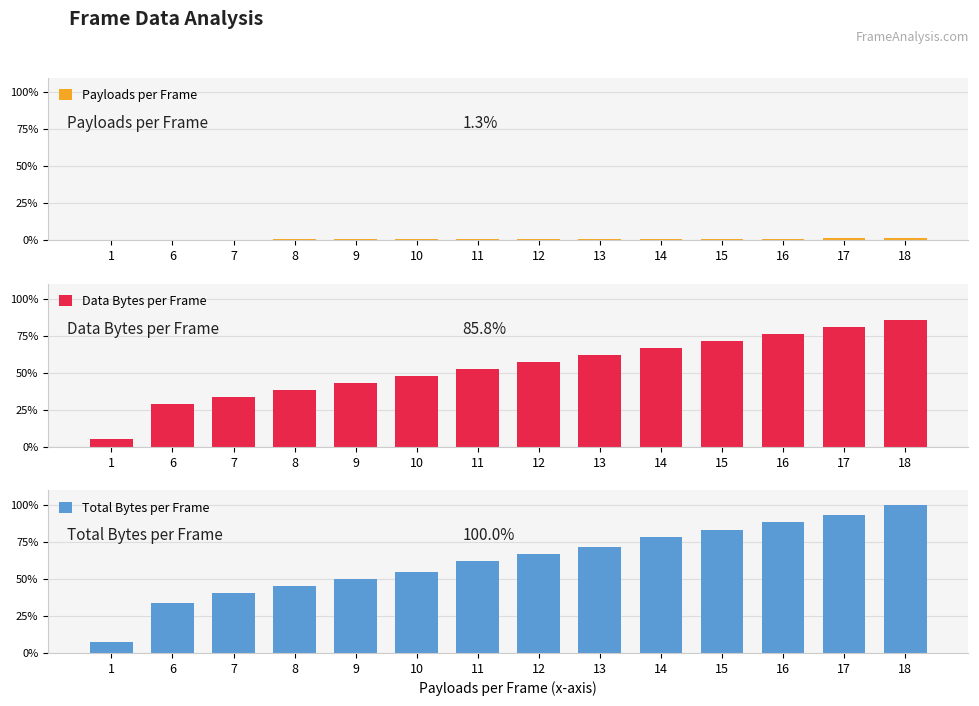

The value of Total Bytes per Frame at 10 is 55.0. True or false?

True